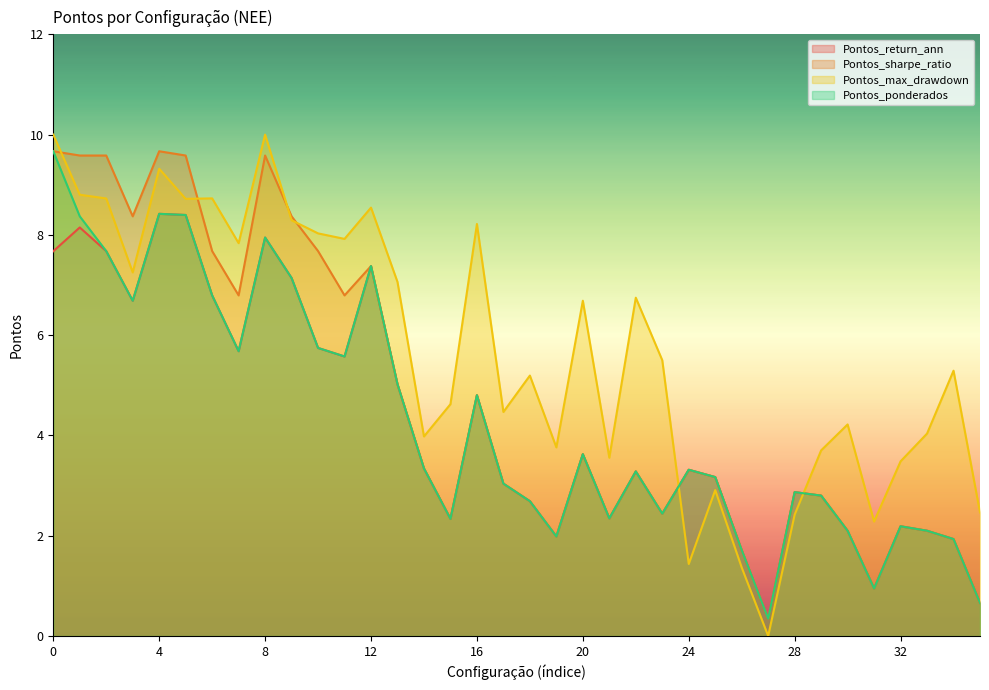

What is the difference between the second highest and second lowest values in the Pontos_max_drawdown series?

8.6